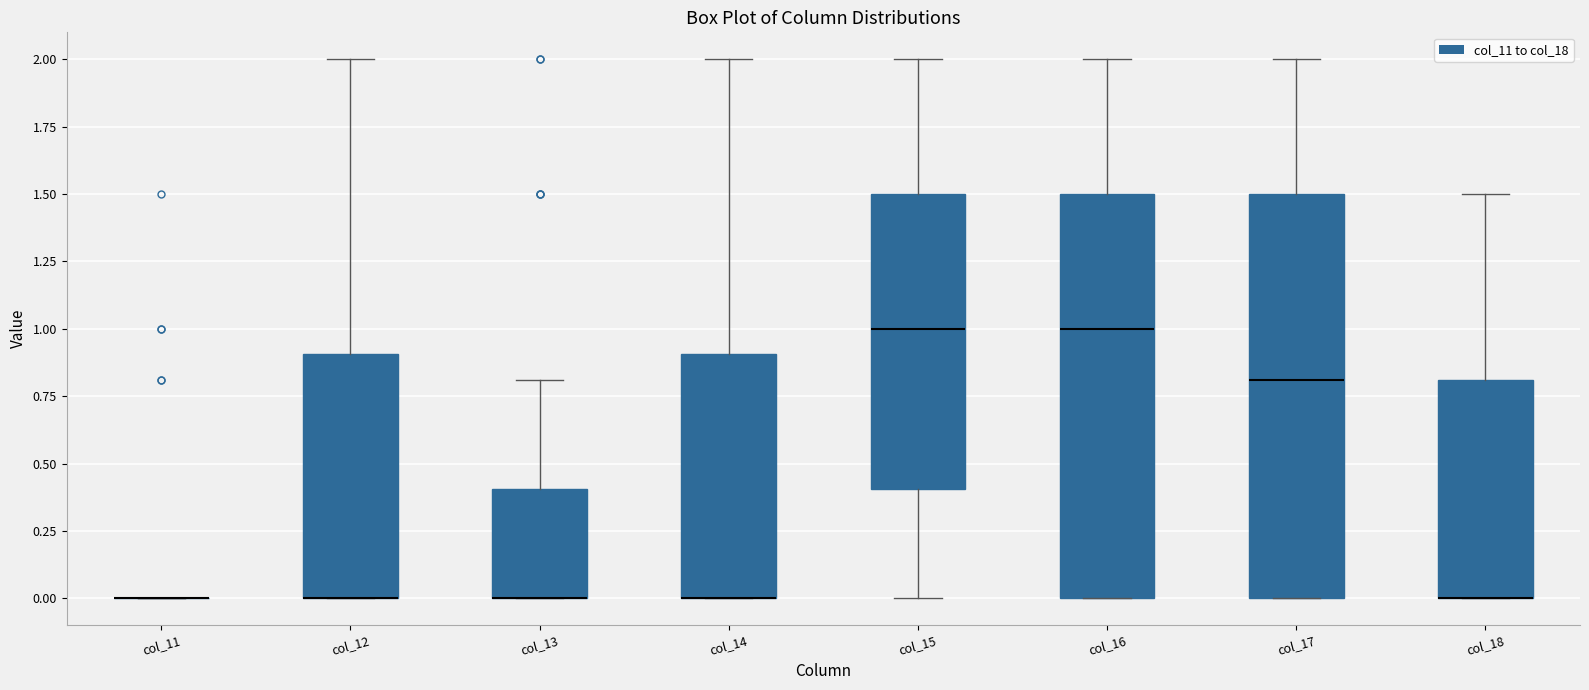

Reading left to right, transcribe this box plot: for each box, give where its median line is, the range the box spans, and where its two whiskers end, as read against the y-axis. The values are not printed on the chart, so give them approximately, as read against the axis.

col_11: box collapsed to a line at 0.0, whiskers 0.0 to 0.0
col_12: median 0.0 (drawn on the box's lower edge), box 0.0 to 0.9, whiskers 0.0 to 2.0
col_13: median 0.0 (drawn on the box's lower edge), box 0.0 to 0.4, whiskers 0.0 to 0.8
col_14: median 0.0 (drawn on the box's lower edge), box 0.0 to 0.9, whiskers 0.0 to 2.0
col_15: median 1.0, box 0.4 to 1.5, whiskers 0.0 to 2.0
col_16: median 1.0, box 0.0 to 1.5, whiskers 0.0 to 2.0
col_17: median 0.8, box 0.0 to 1.5, whiskers 0.0 to 2.0
col_18: median 0.0 (drawn on the box's lower edge), box 0.0 to 0.8, whiskers 0.0 to 1.5